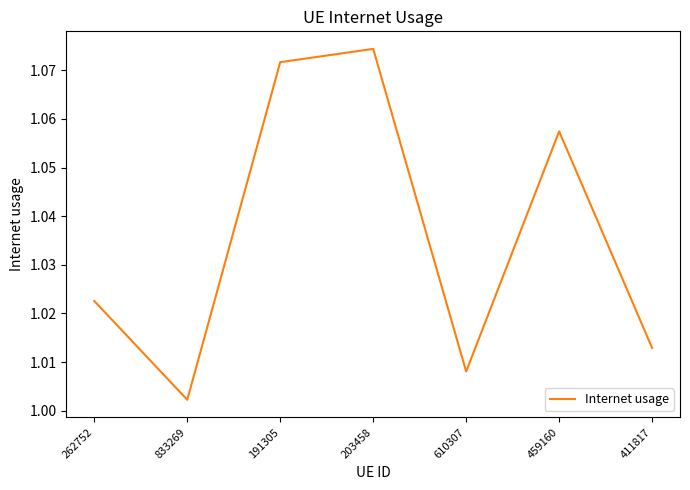

Which has a higher value, 833269 or 411817?

411817